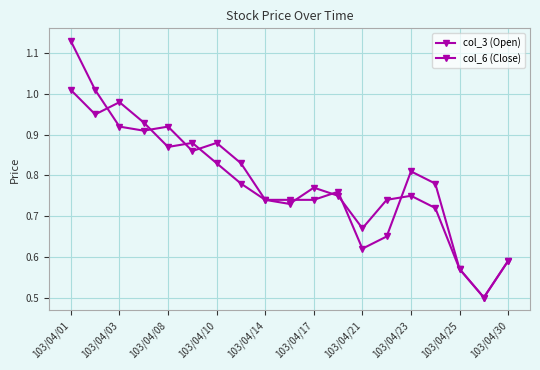

Does the chart have visible grid lines?

Yes